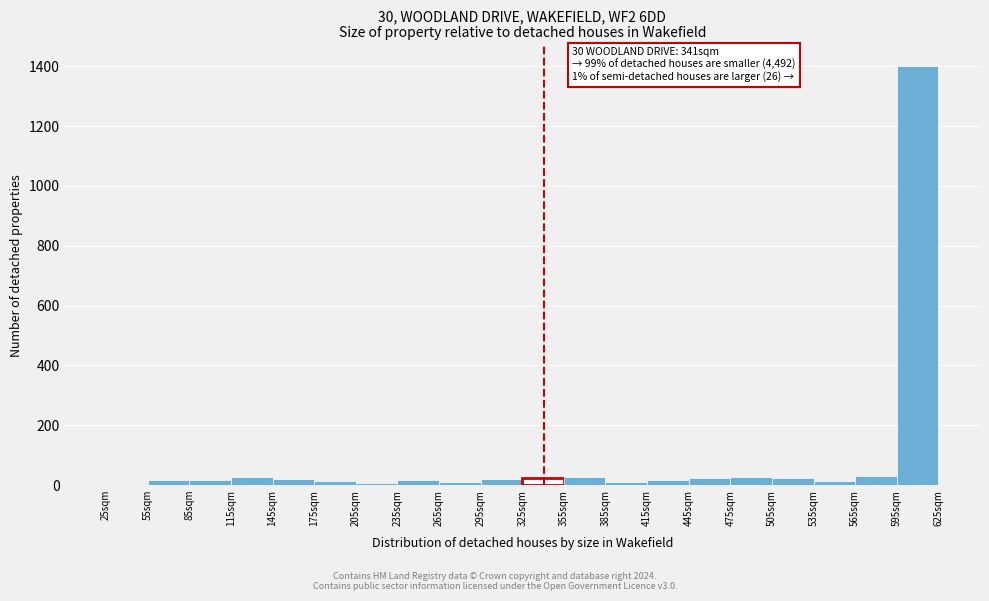

Over which range of the x-axis is the bar tallest?

595 to 625